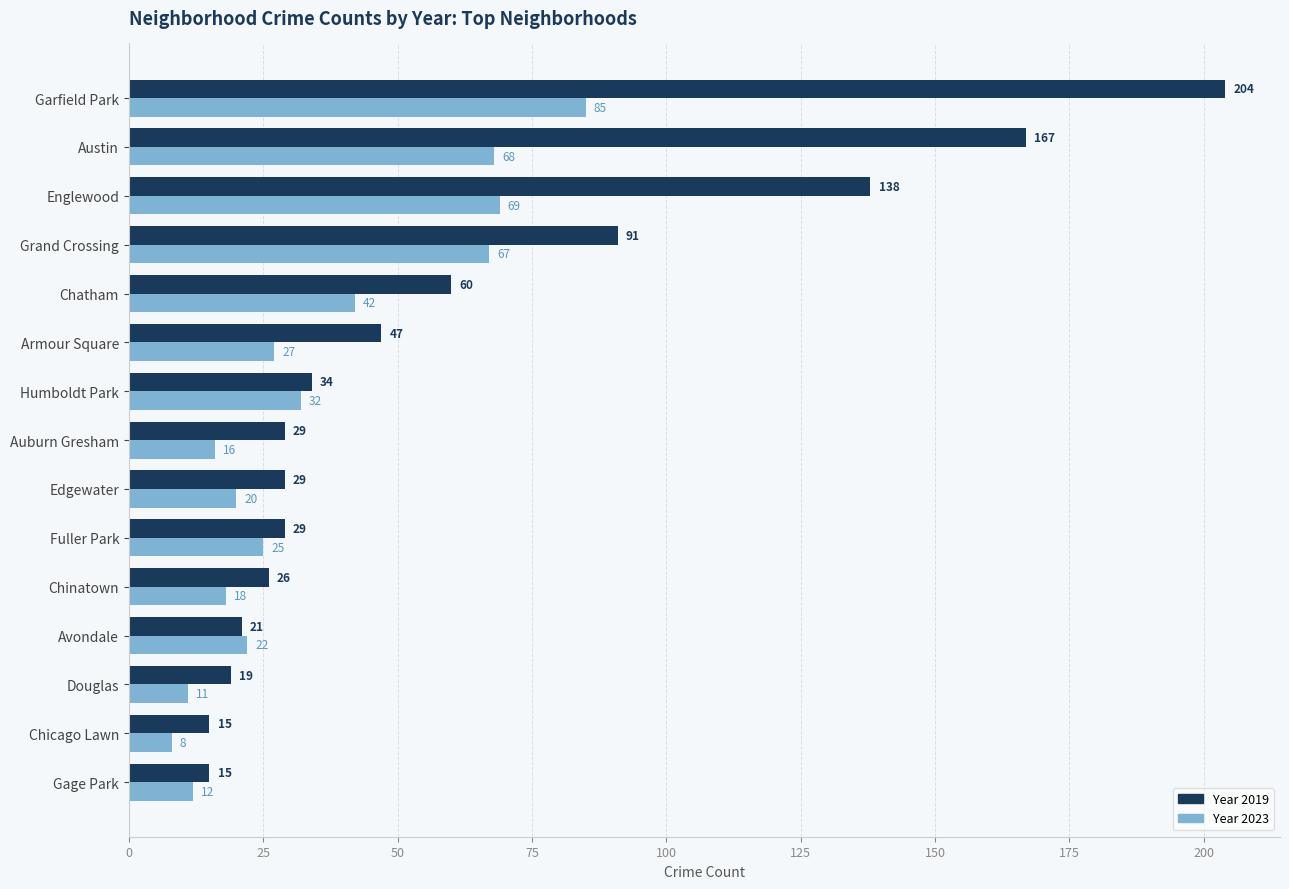

How many data points does each series have?

15